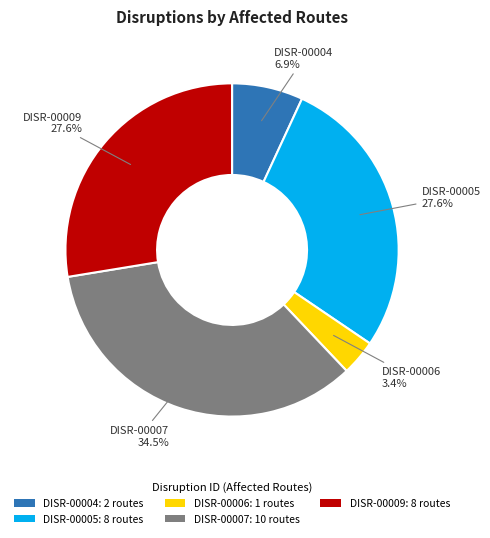

Which has a higher value, DISR-00005: 8 routes or DISR-00004: 2 routes?

DISR-00005: 8 routes